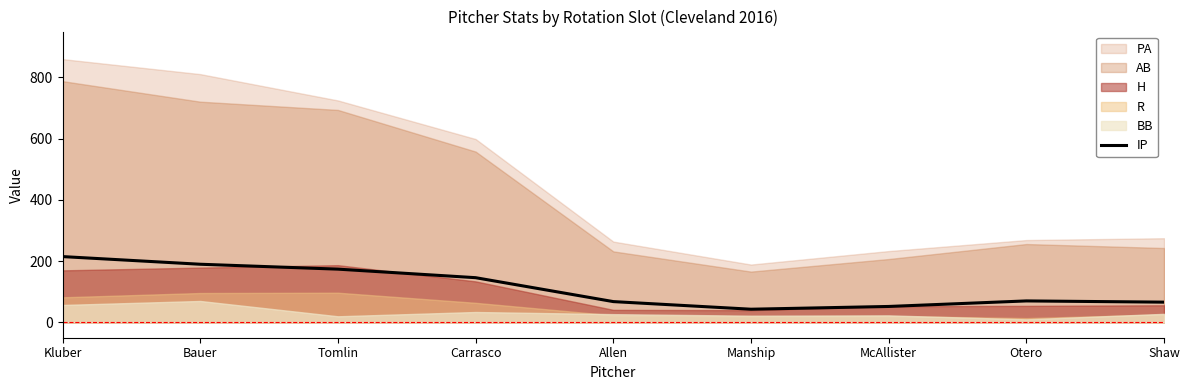

What is the value of the 6th point from the left?

43.1